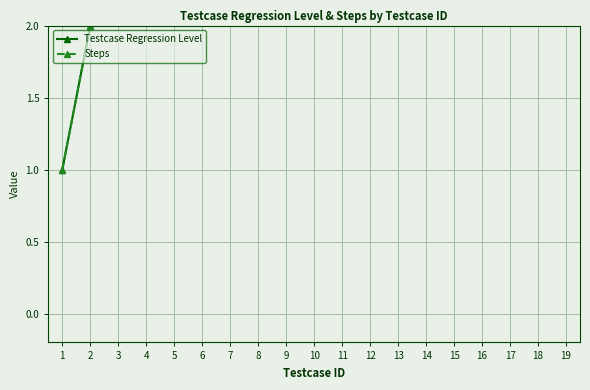

Rank the series at 5 from lowest to highest value.

Steps, Testcase Regression Level